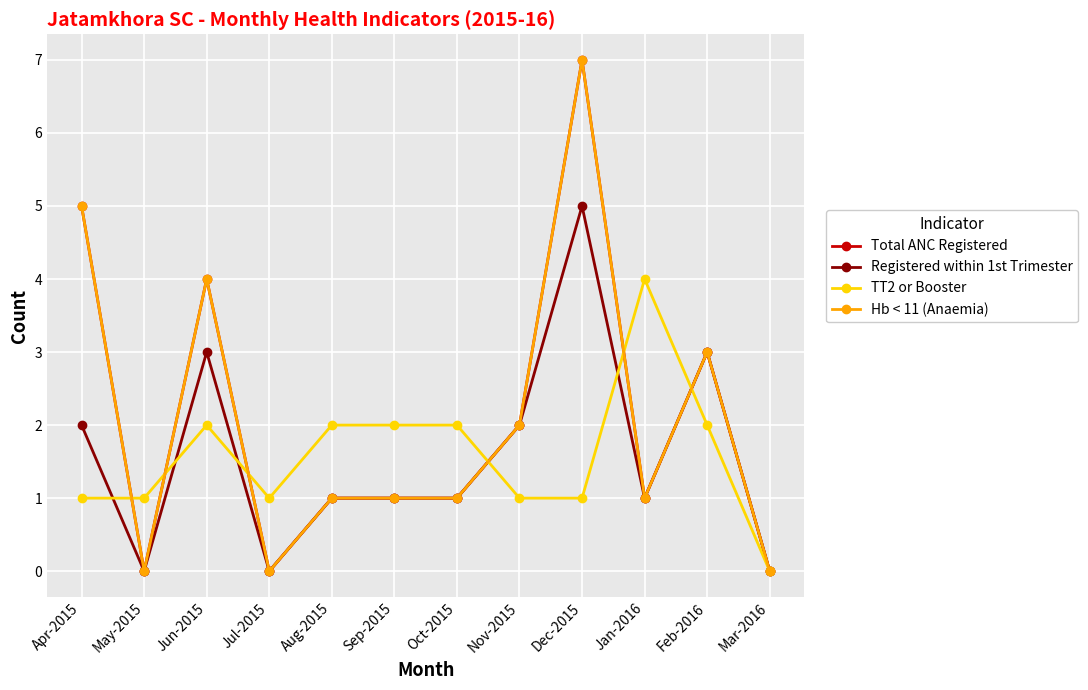

What position from the left is Apr-2015?

1